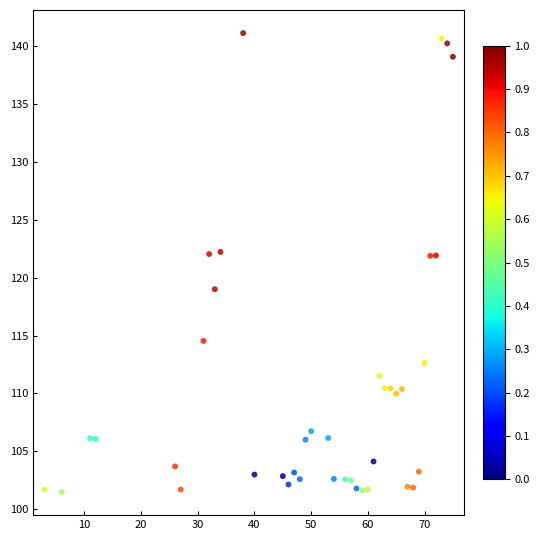

What is the range of Y values (max minus min)?

39.6